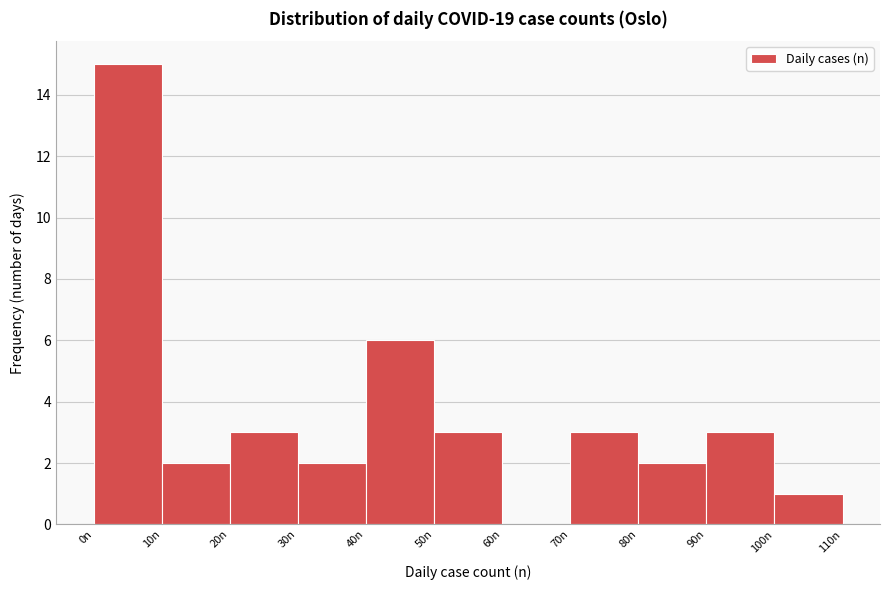

Reading left to right, list every bar in this chart as the range it spans on the x-axis followed by its height. The values are not printed on the chart, so give them approximately, as read against the axis.

0 to 10: 15
10 to 20: 2
20 to 30: 3
30 to 40: 2
40 to 50: 6
50 to 60: 3
60 to 70: 0
70 to 80: 3
80 to 90: 2
90 to 100: 3
100 to 110: 1